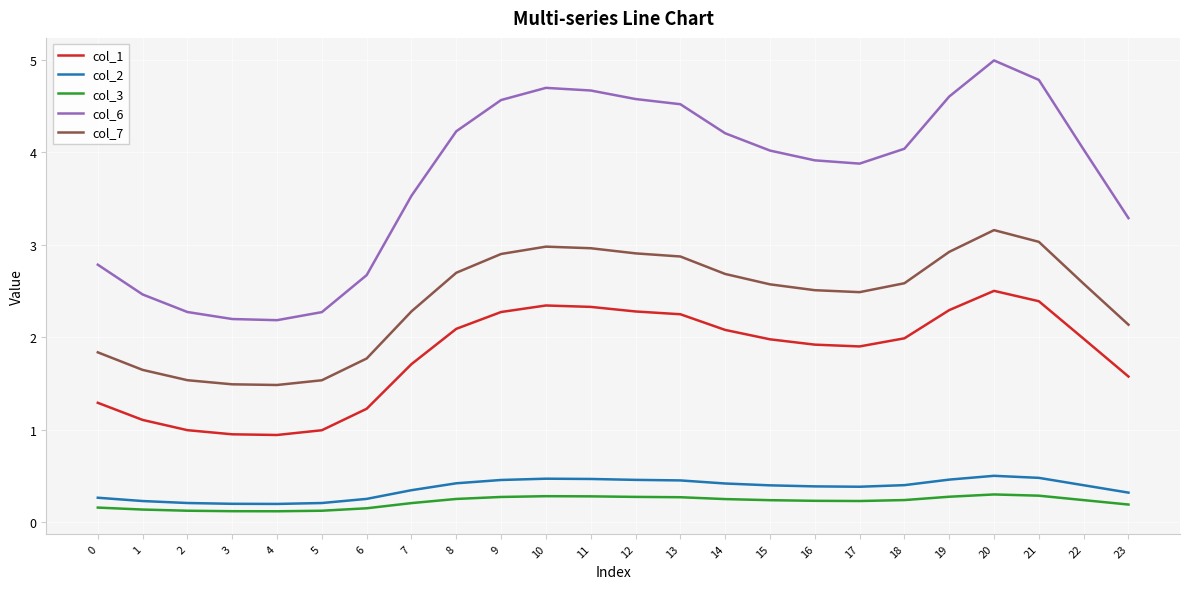

Is it true that col_2 equals 0.1 at 15?

False